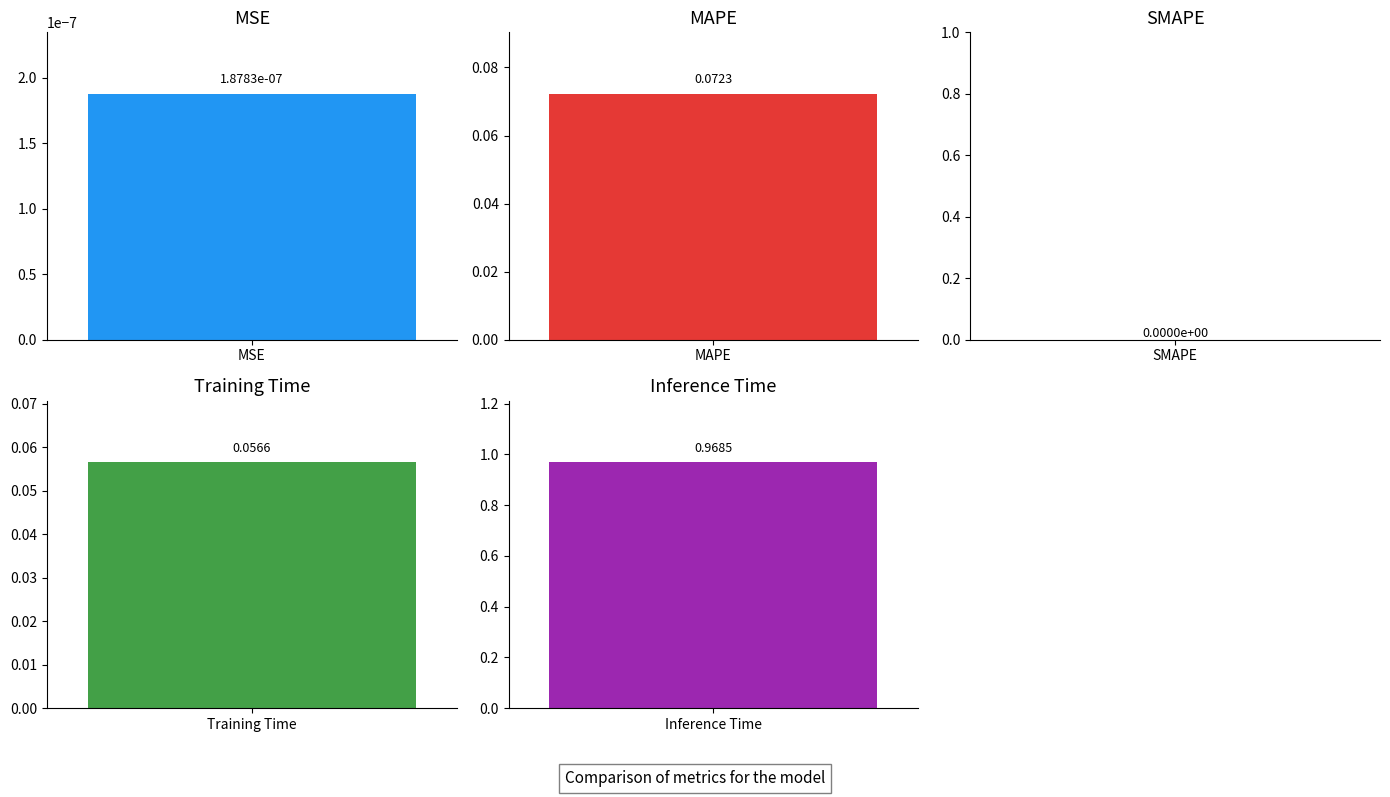

What is the average value?

0.2